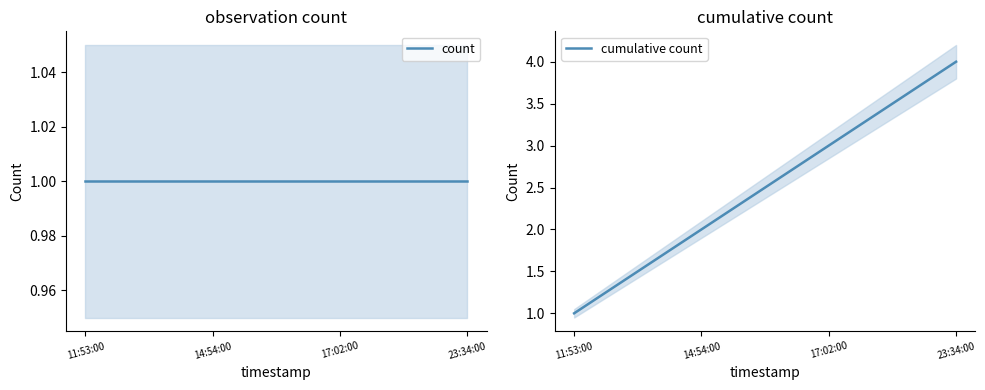

What is the sum of the cumulative count values at 17:02:00 and 11:53:00?

4